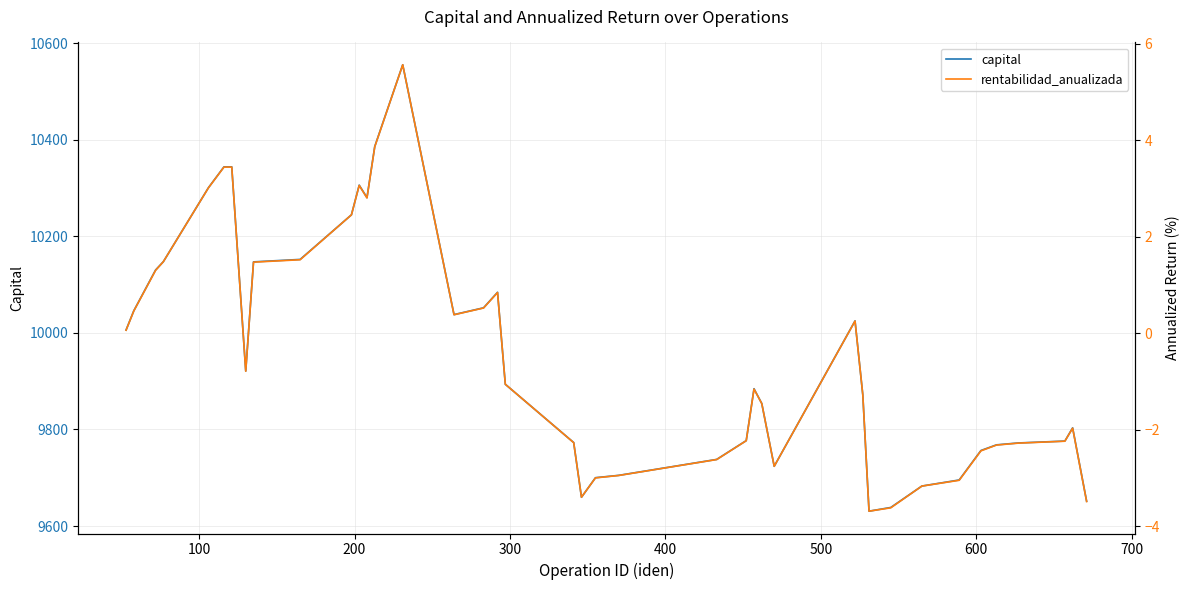

What is the maximum value for capital?

10555.6